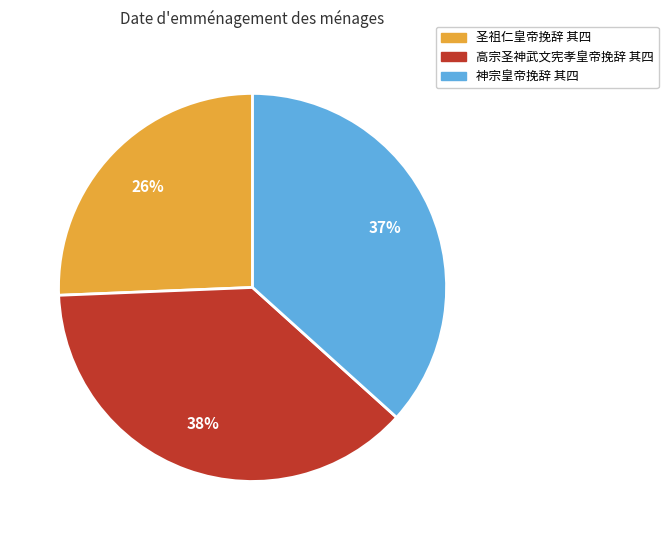

Between 神宗皇帝挽辞 其四 and 高宗圣神武文宪孝皇帝挽辞 其四, which is larger?

高宗圣神武文宪孝皇帝挽辞 其四